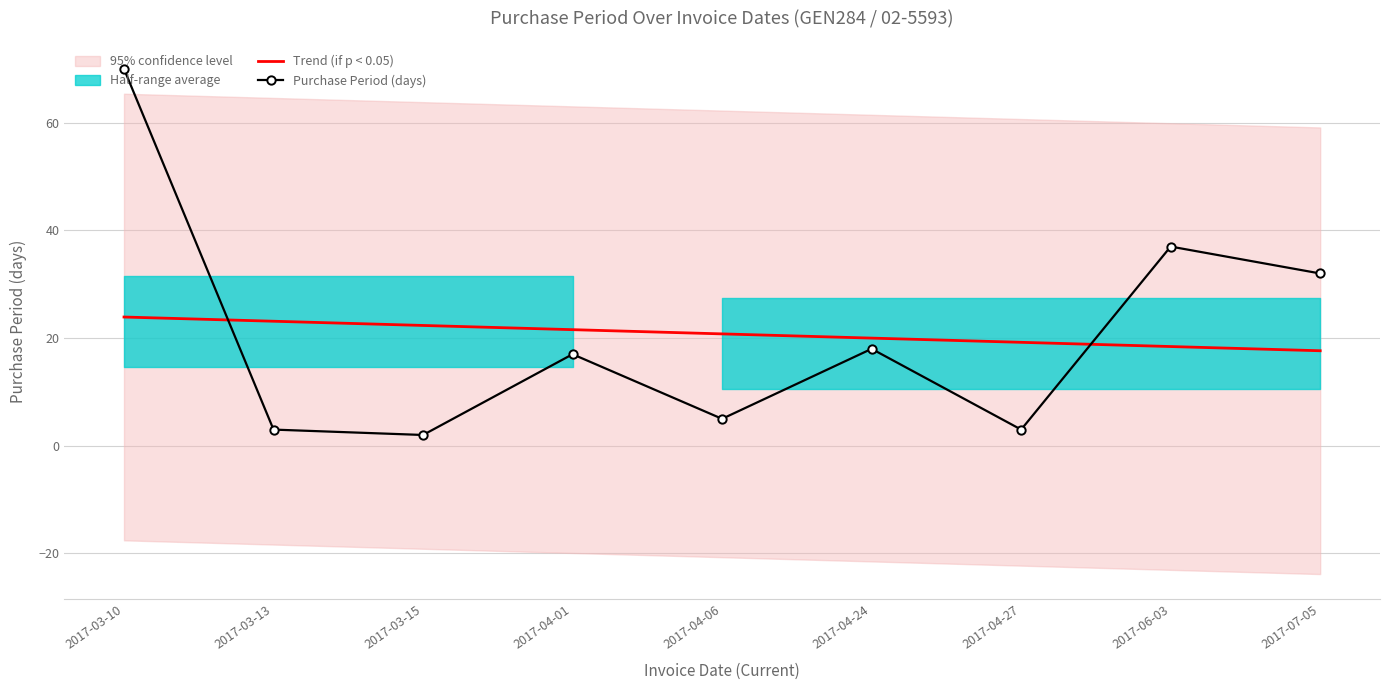

Does the chart have visible grid lines?

Yes